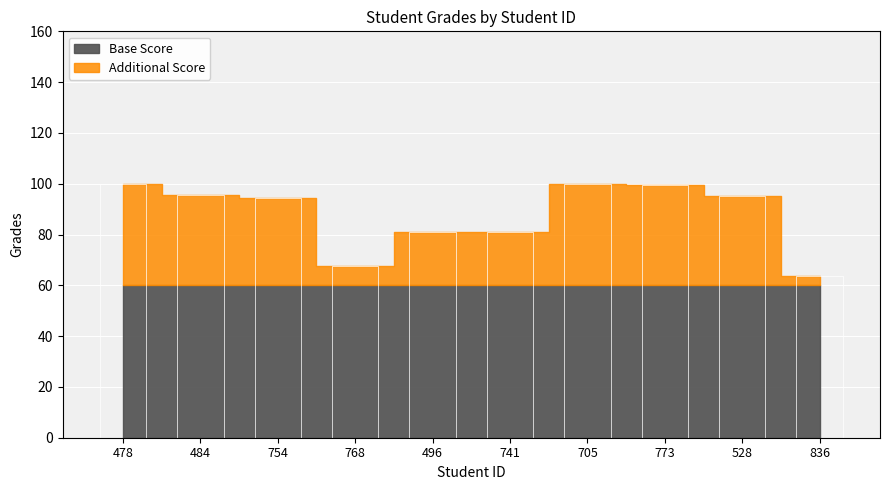

What is the average value?

87.8